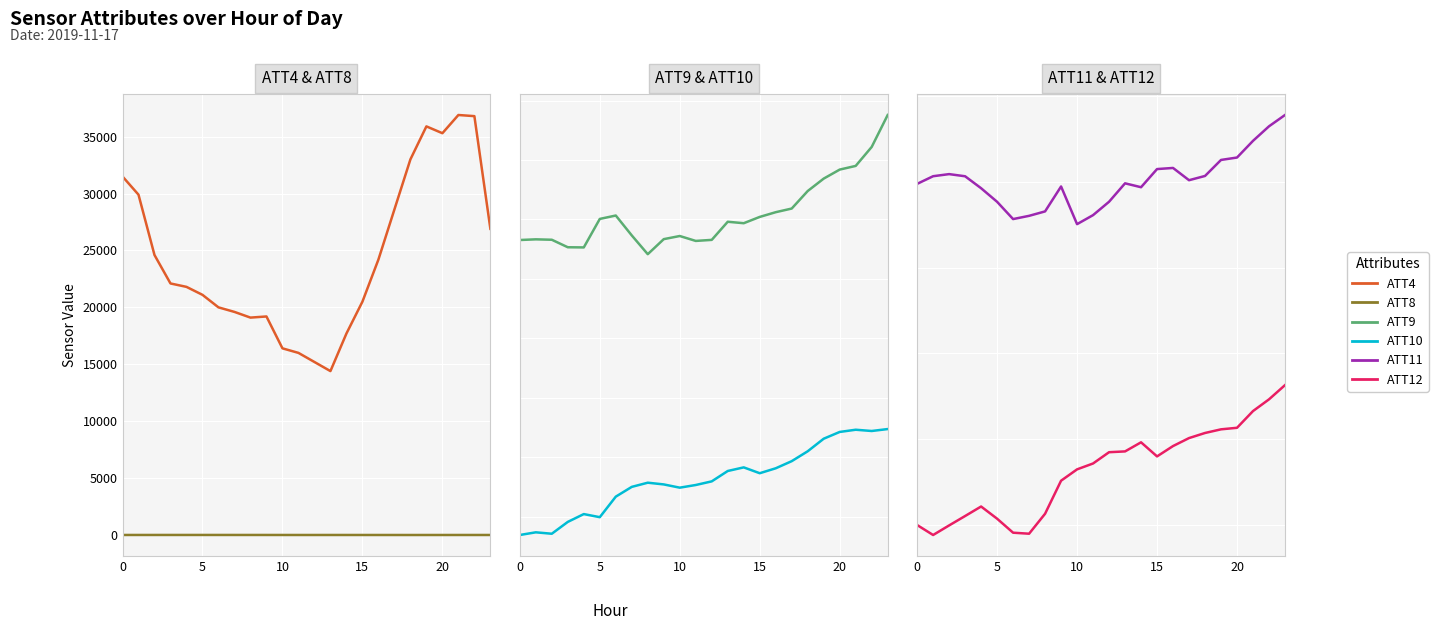

What is the label of the 15th point from the left?

14